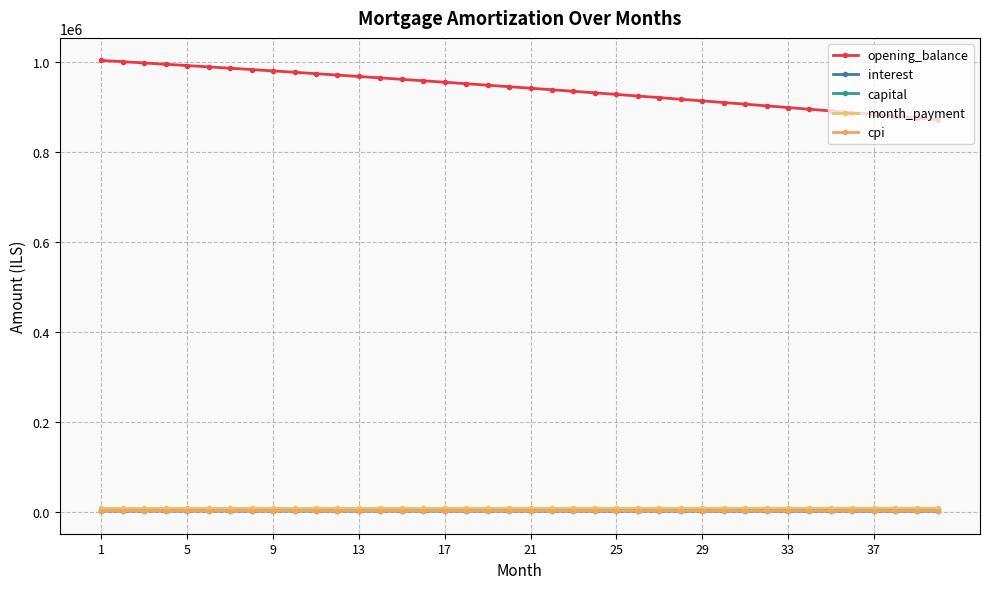

What is the value of the opening_balance point at the 3rd from the left?

997511.9